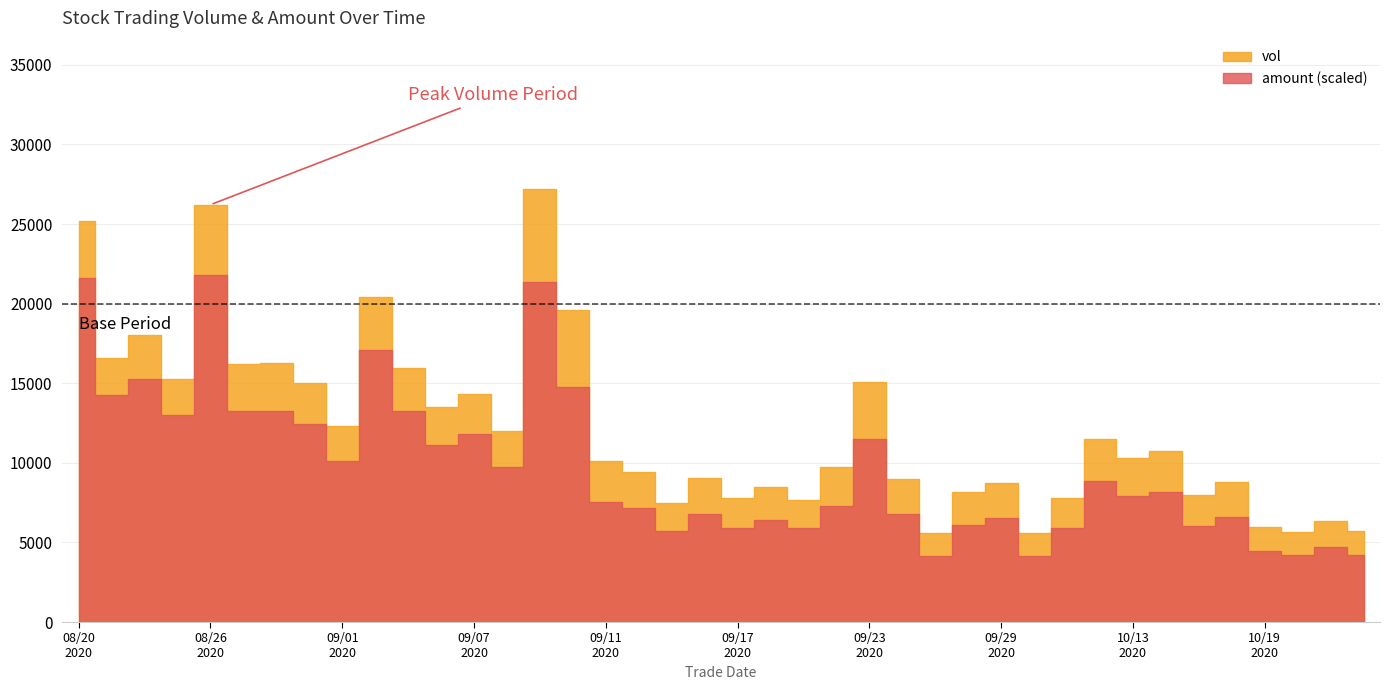

In vol, how many points are higher than both neighbors (excluding endpoints)?

14